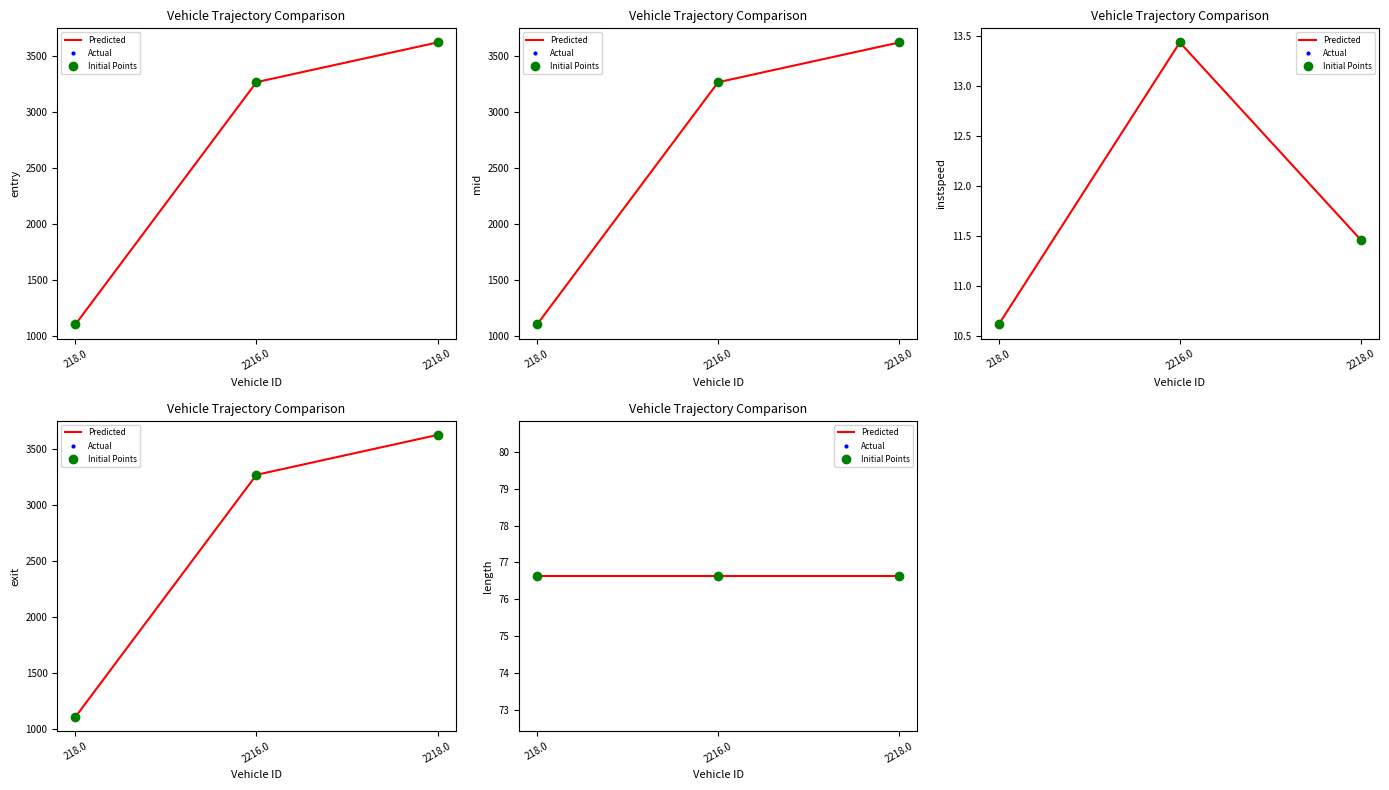

What is the total value across all series at 218.0?

3330.0